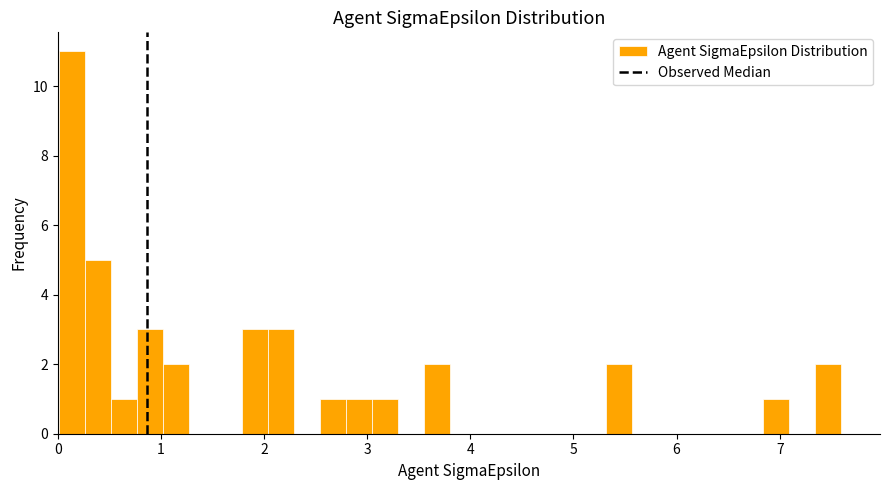

Read against the x-axis, roughly where is the centre of the tallest bar?

0.1